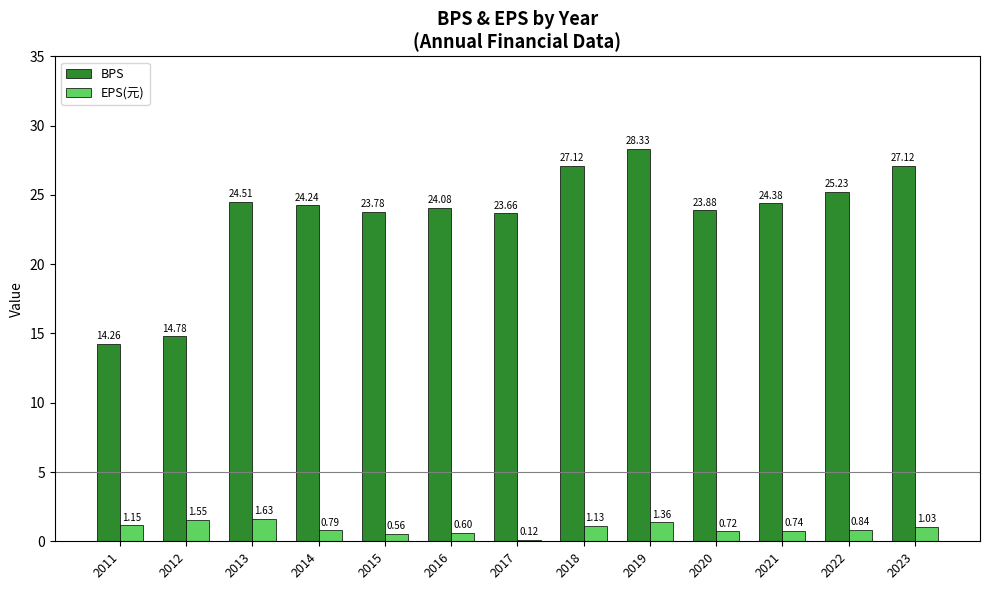

What are all the series names shown in the legend?

BPS, EPS(元)